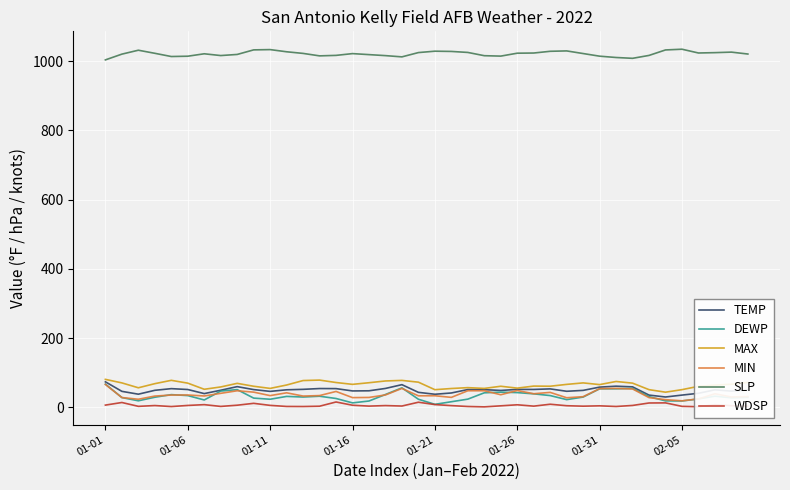

Which series has the largest total across all categories?

SLP